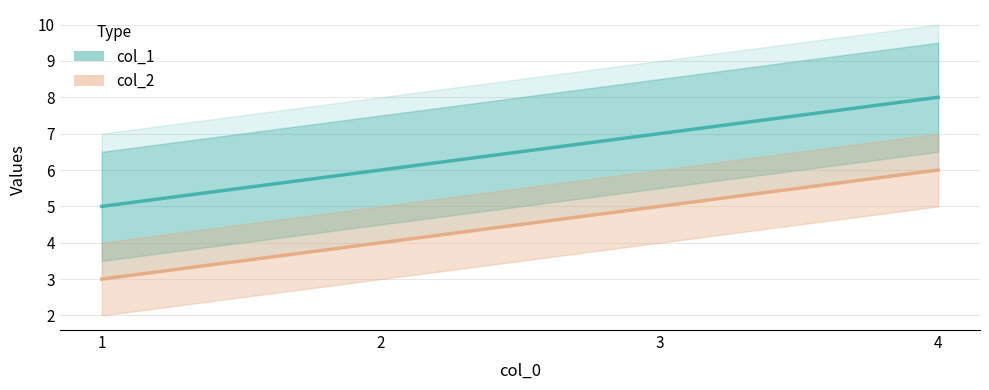

Rank the series by their maximum value, from highest to lowest.

col_1, col_2